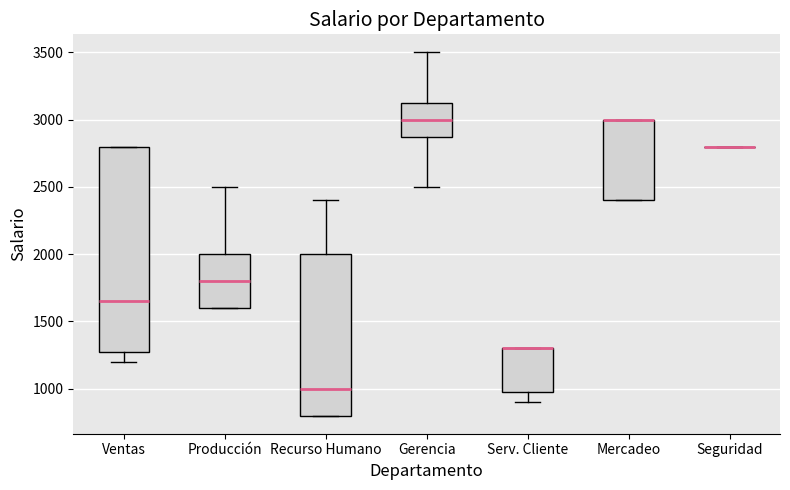

Where does the median line of the box for Ventas sit on the y-axis? The values are not printed on the chart, so give them approximately, as read against the axis.

1650